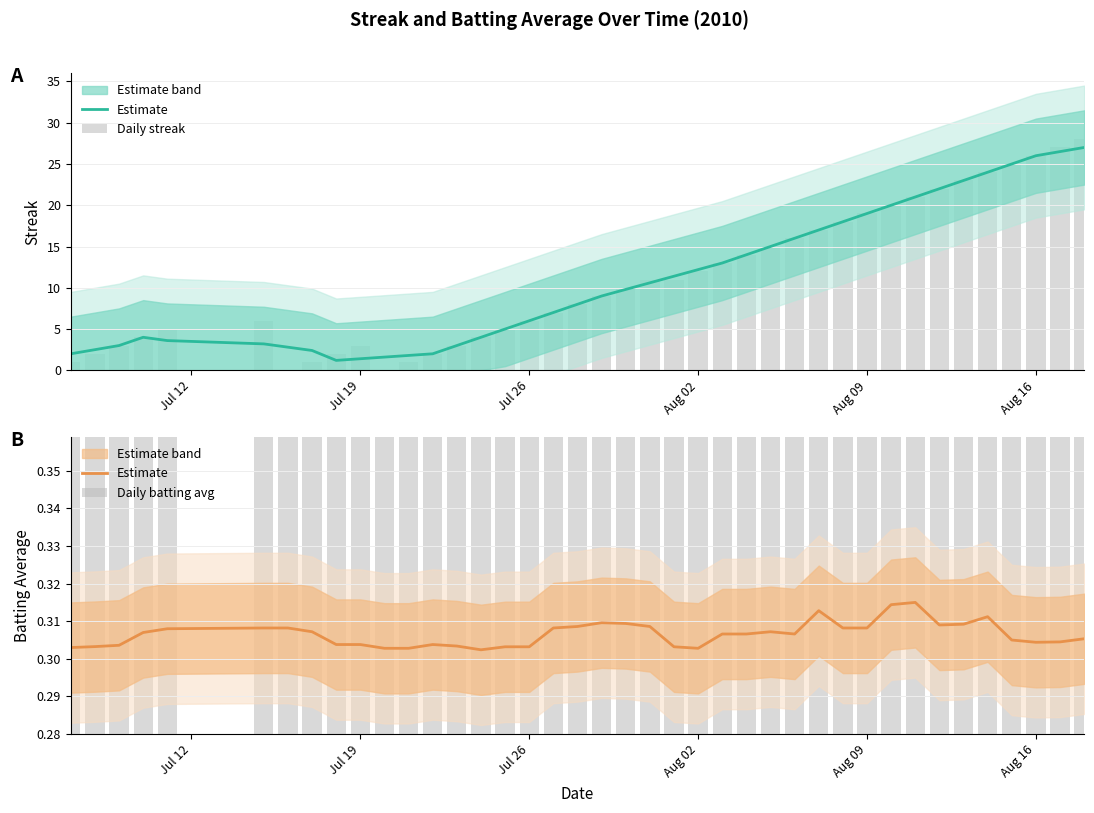

What is the greatest value displayed?

28.0